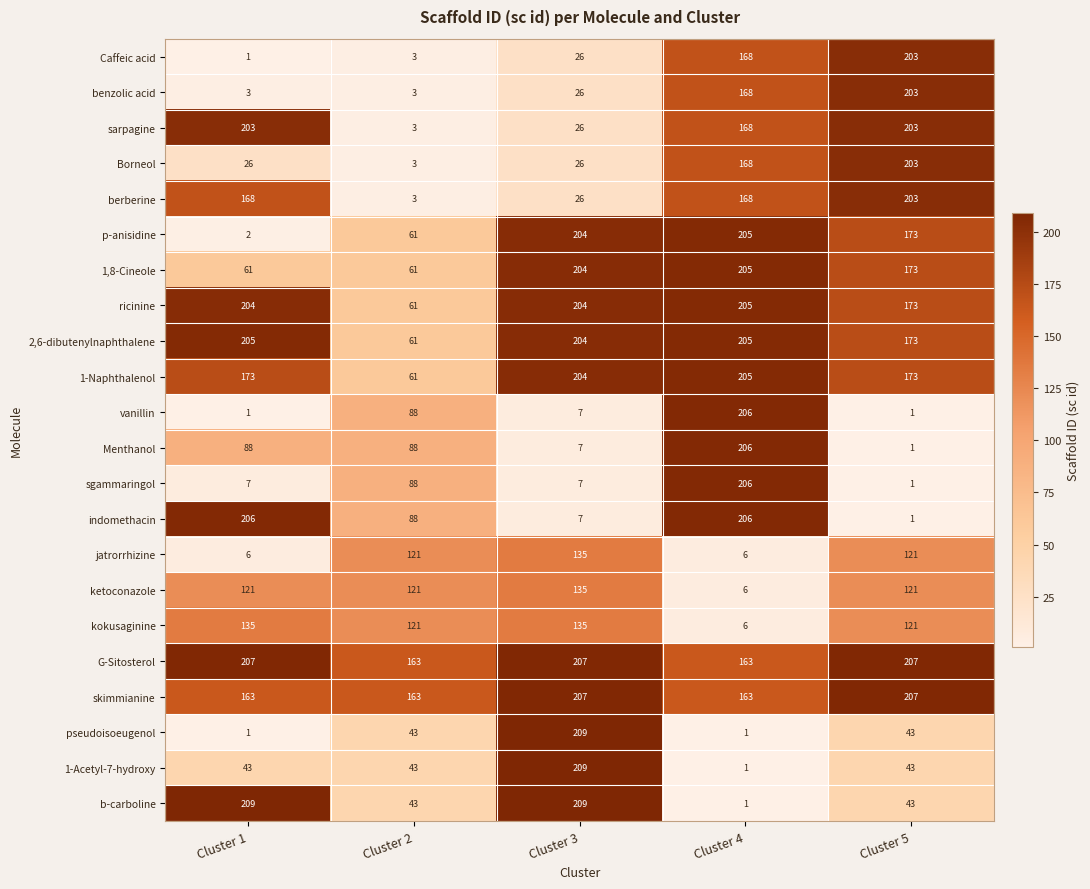

What is the sum of the sgammaringol values at Cluster 4 and Cluster 2?

294